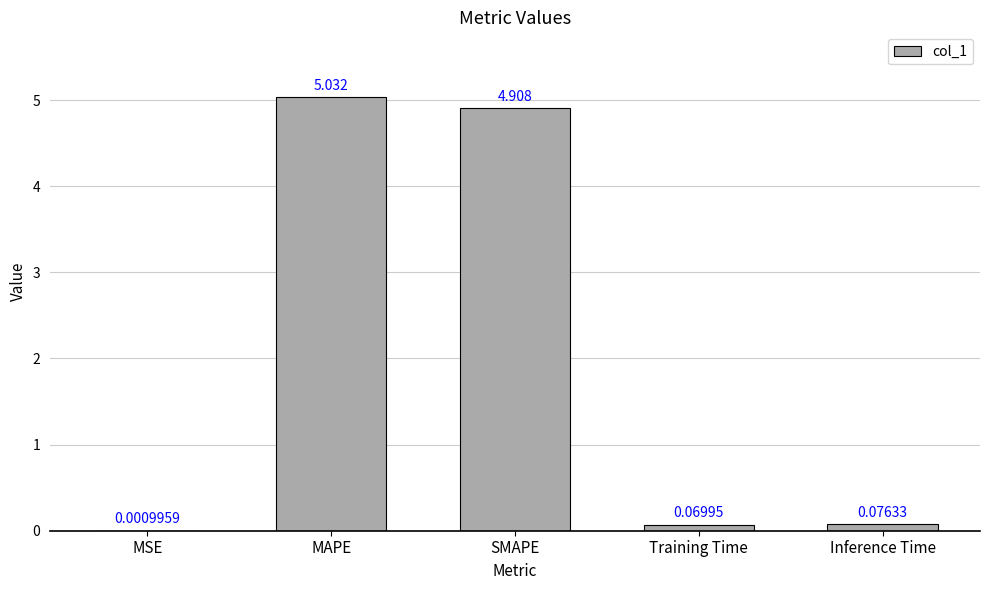

Which has a higher value, MSE or Training Time?

Training Time